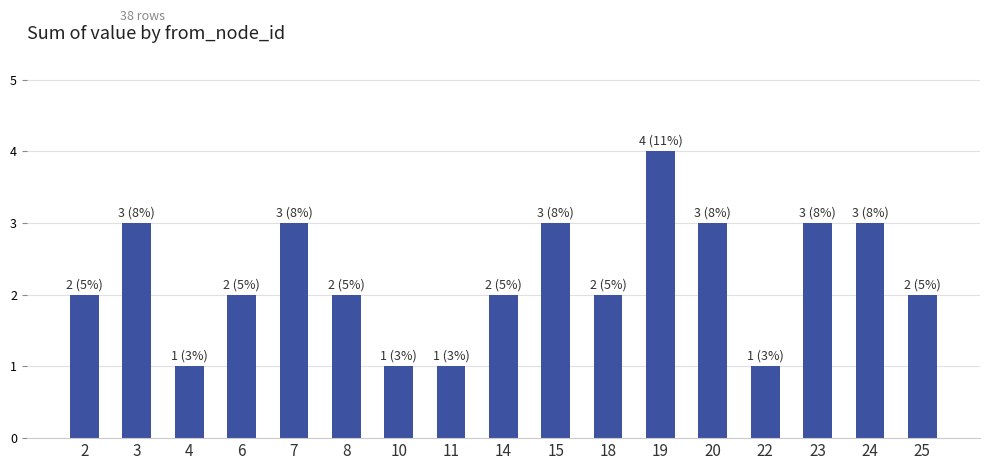

What is the greatest value displayed?

4